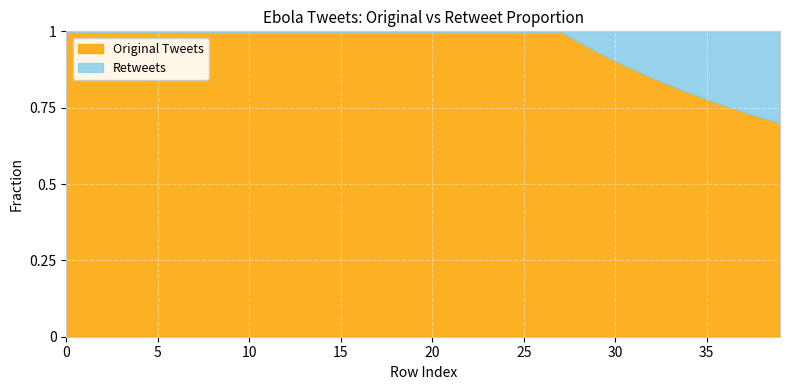

Between 23 and 24, which series saw the biggest shift?

Original Tweets